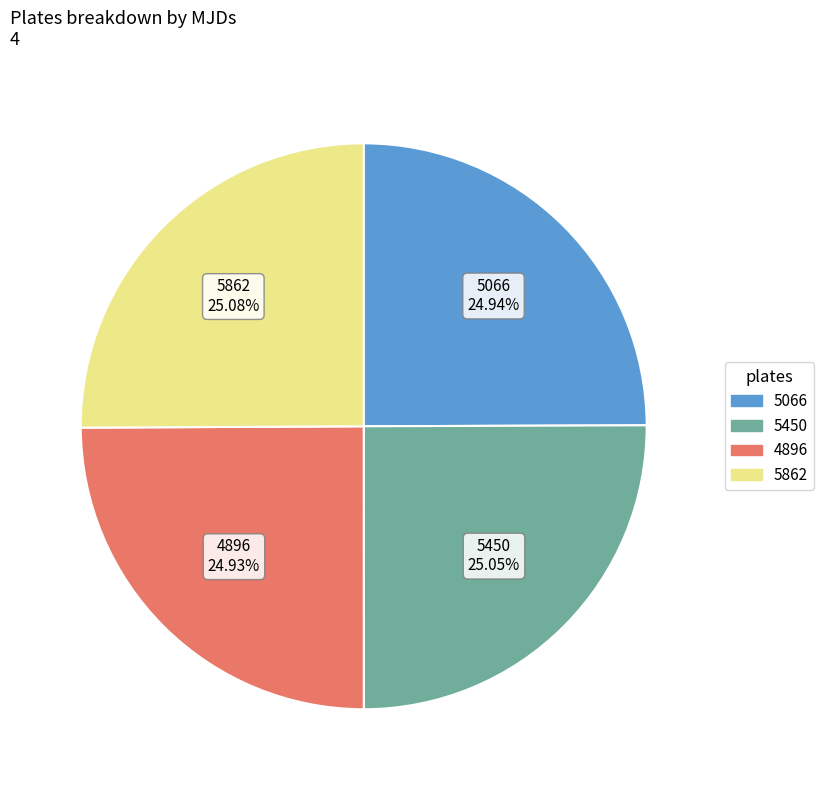

Combined, what portion of the pie is 5450 and 4896?

50.0%